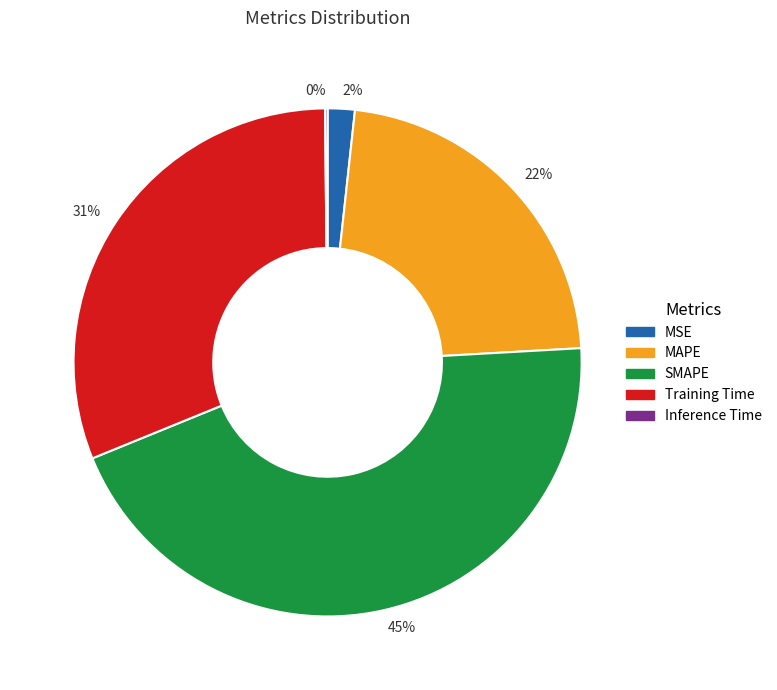

True or false: 2% accounts for 2% of the total.

True